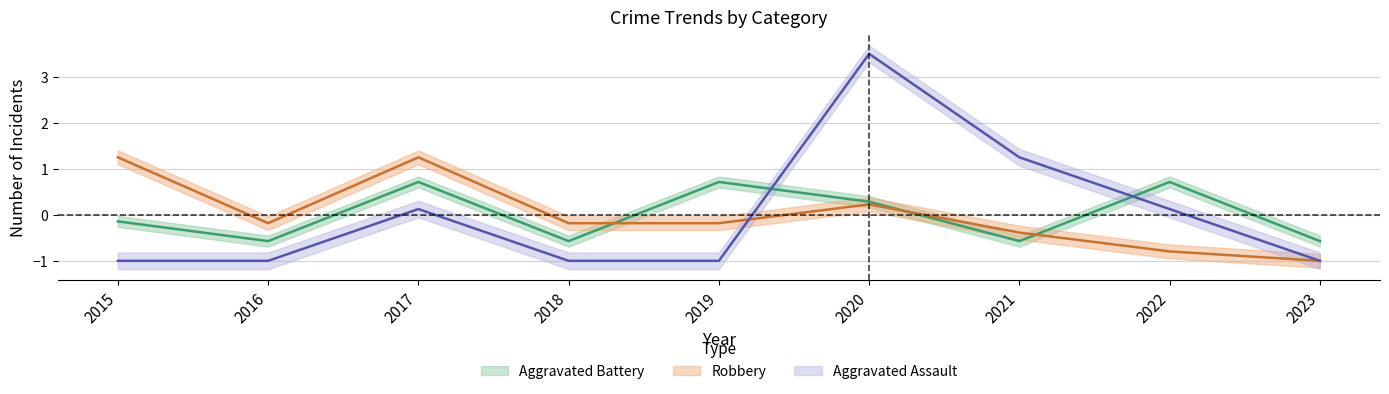

Is it true that Aggravated Battery equals 1.1 at 2017?

False